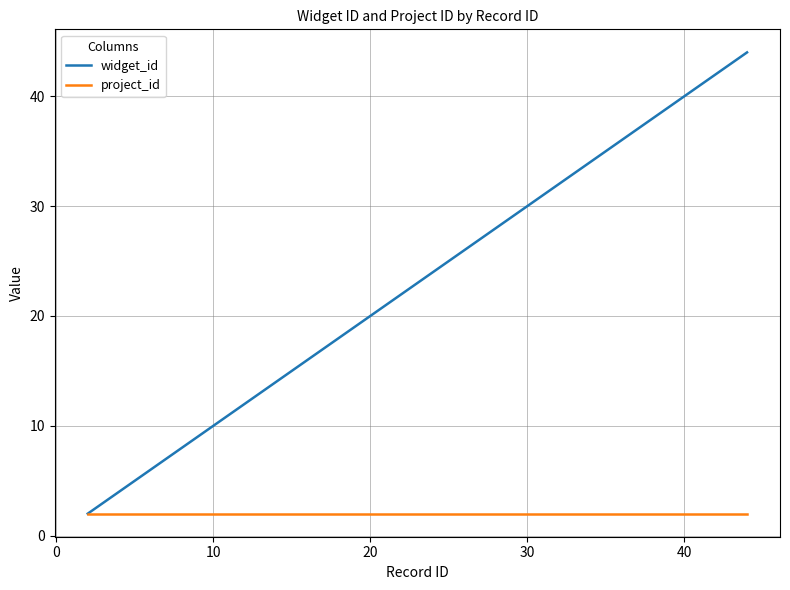

List the series in order of their peak value, highest first.

widget_id, project_id